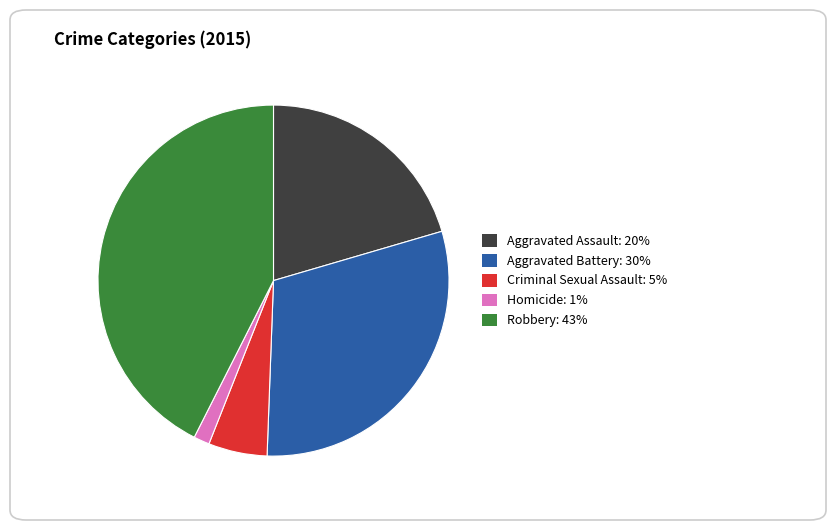

Approximately how many times larger is the value at Criminal Sexual Assault compared to Homicide?

3.7